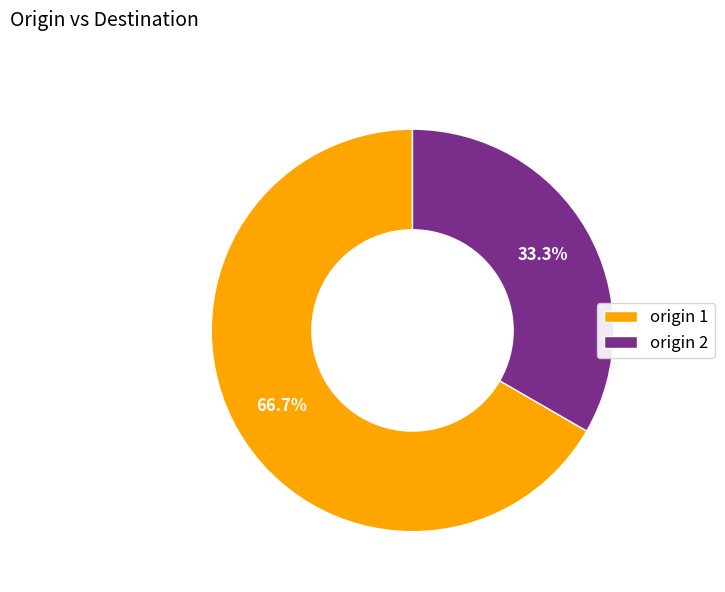

To the nearest percent, what is the difference between the largest and smallest slice percentages?

33%